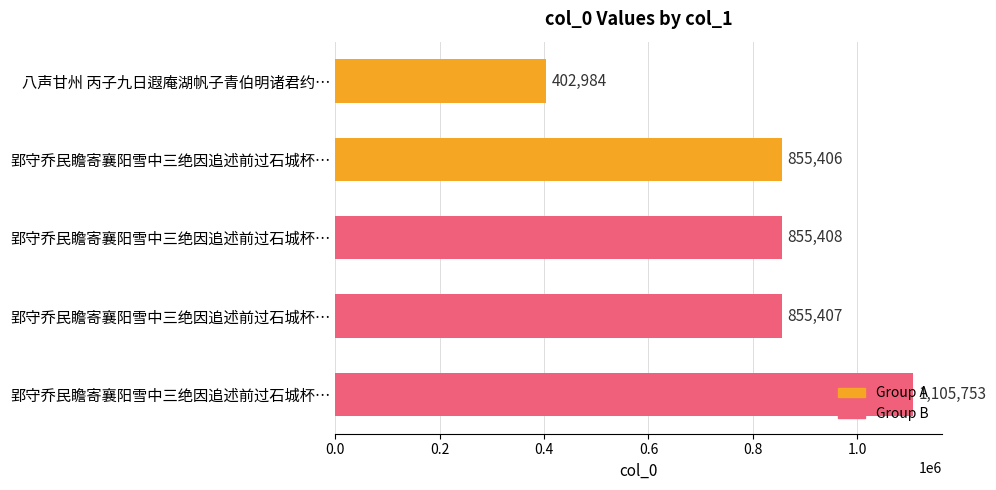

Does the chart contain stacked bars?

No